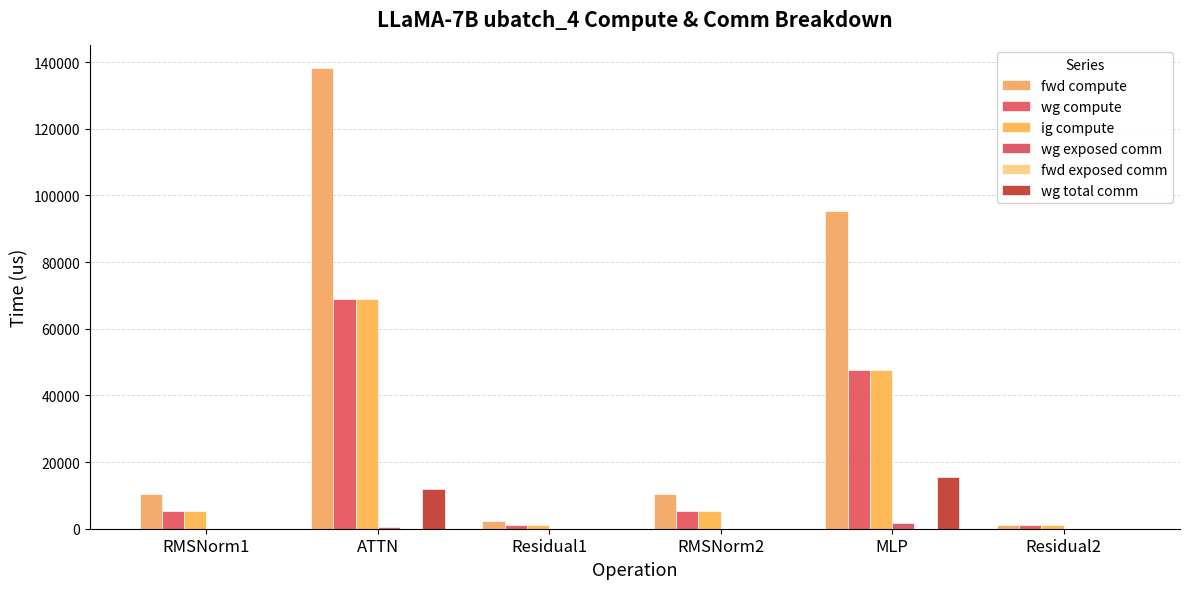

Count the number of data series in this chart.

5